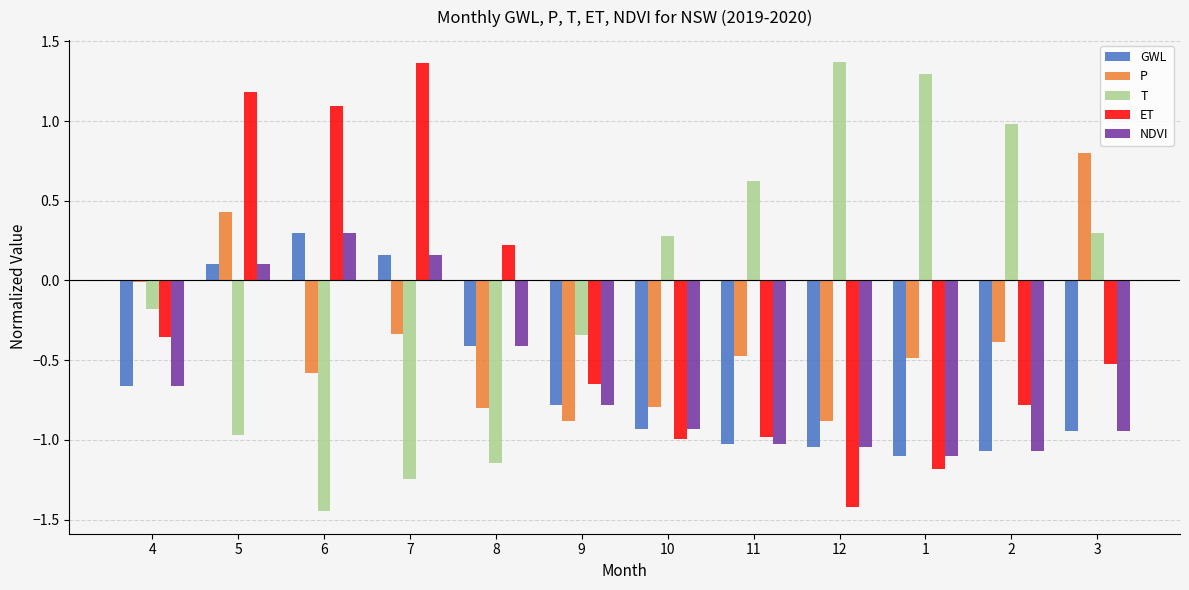

Which category has the highest value in the NDVI series?

6